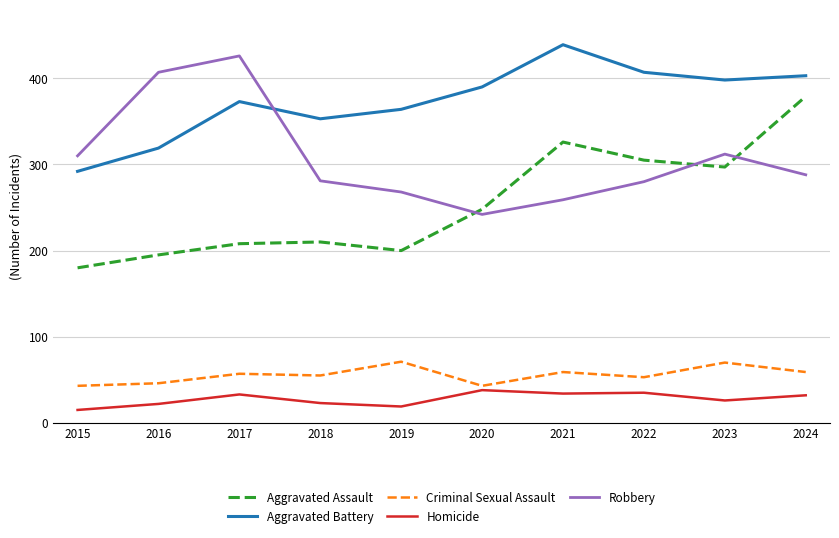

Which category has the lowest value in the Aggravated Assault series?

2015